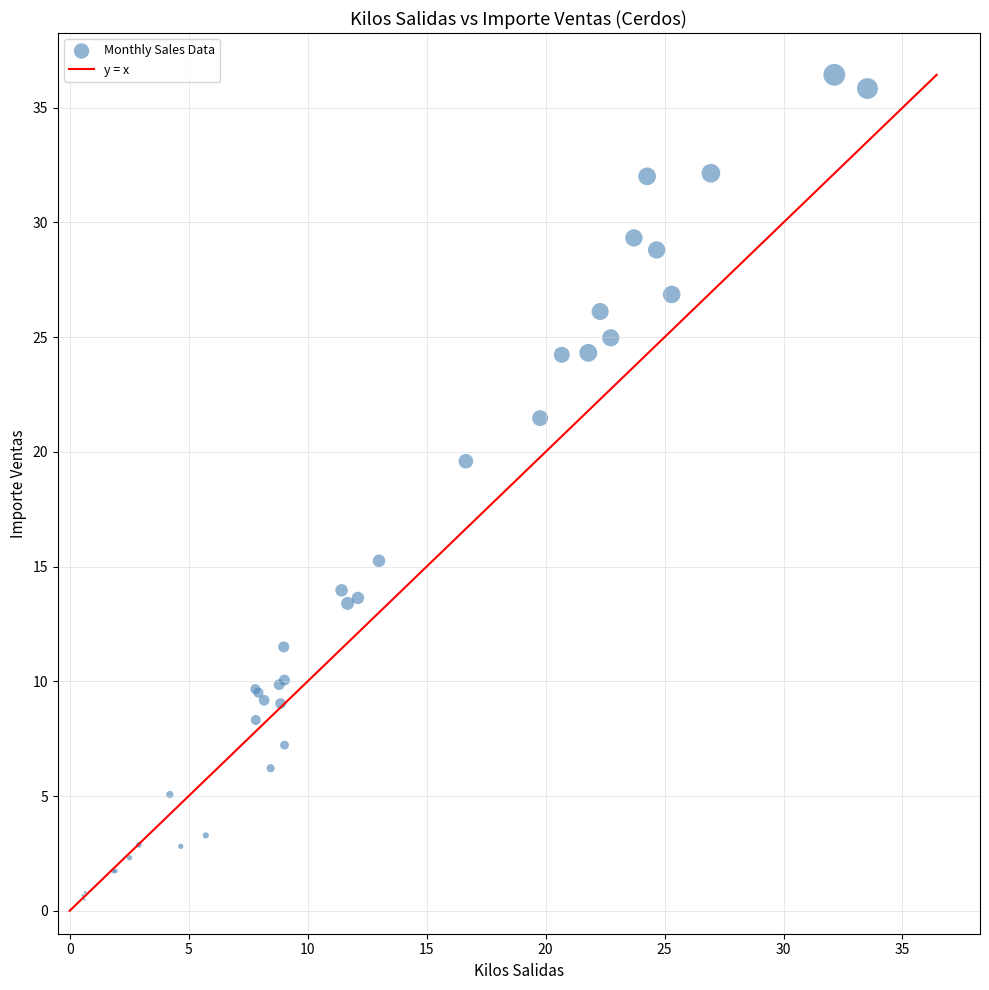

What Y value in the scatter plot is closest to 18?

19.6